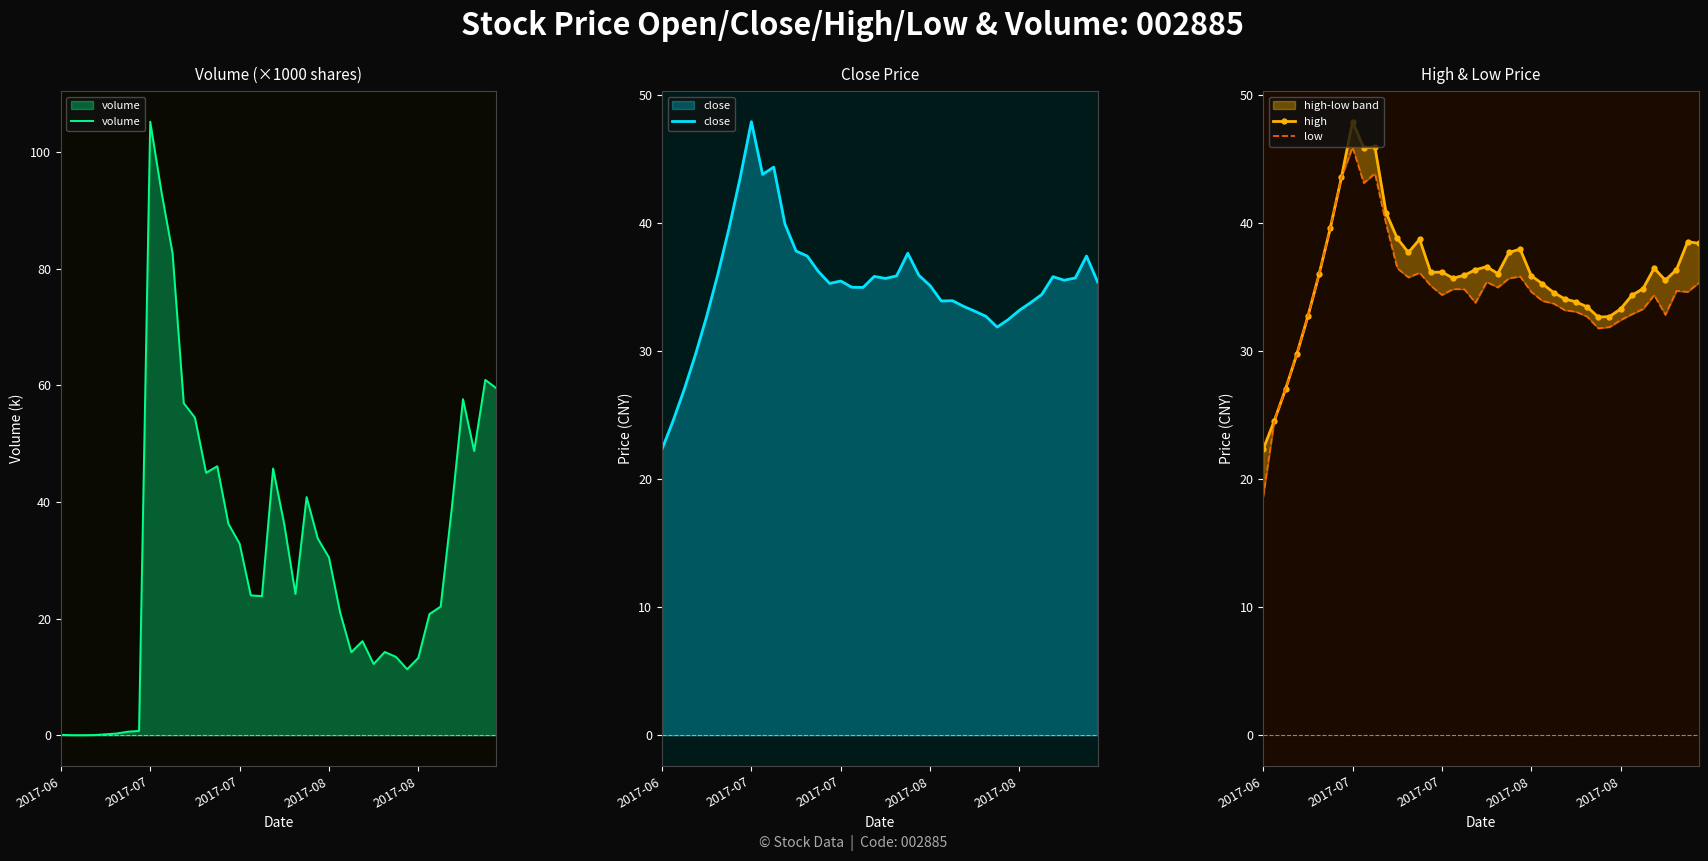

The close series shows 53.5 at 28. True or false?

False